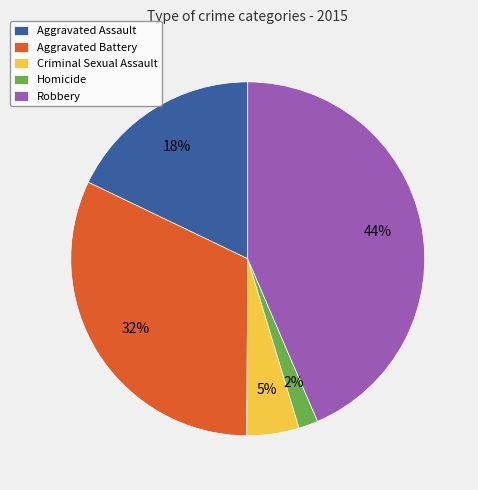

Does any single category account for the majority?

No